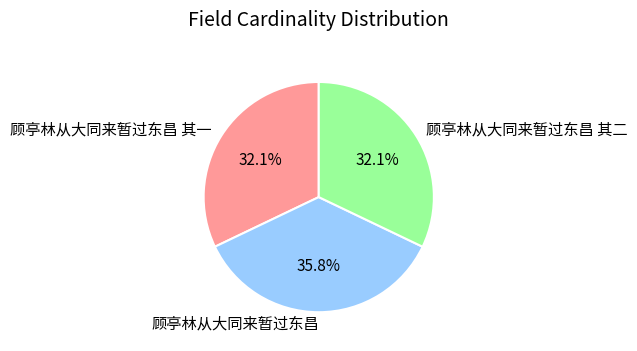

Which category has the biggest portion of the pie?

顾亭林从大同来暂过东昌